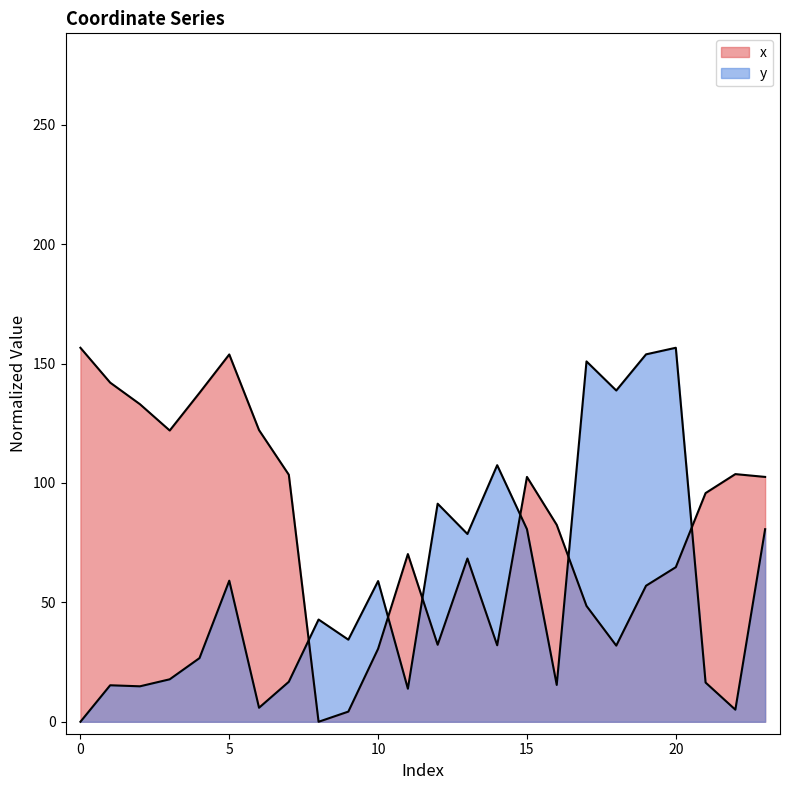

True or false: x and y cross at least once.

True